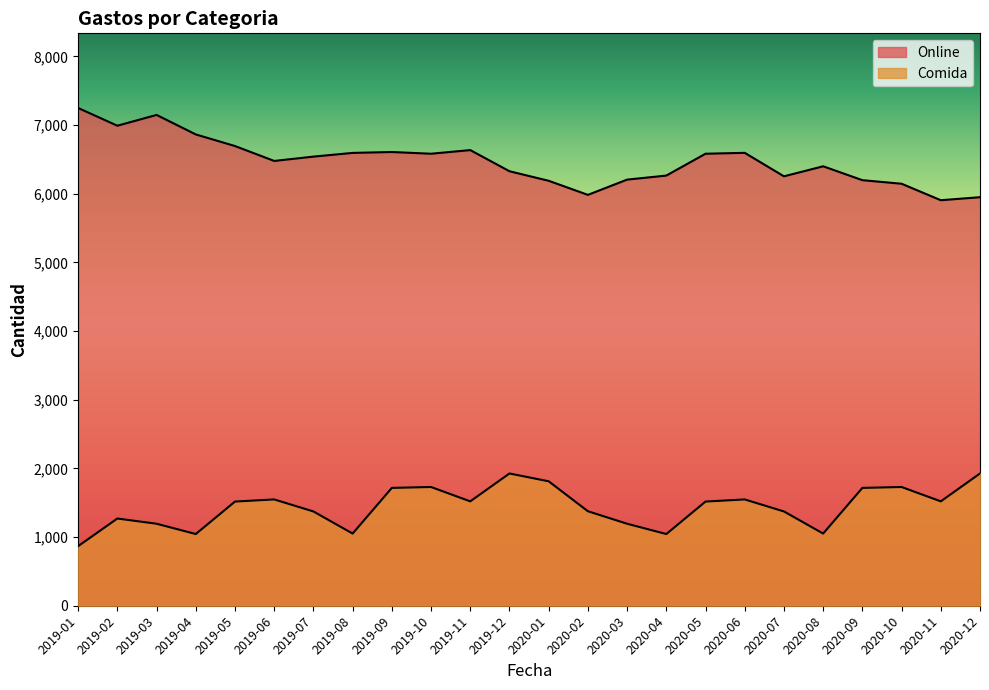

Which series has the widest spread of values?

Online